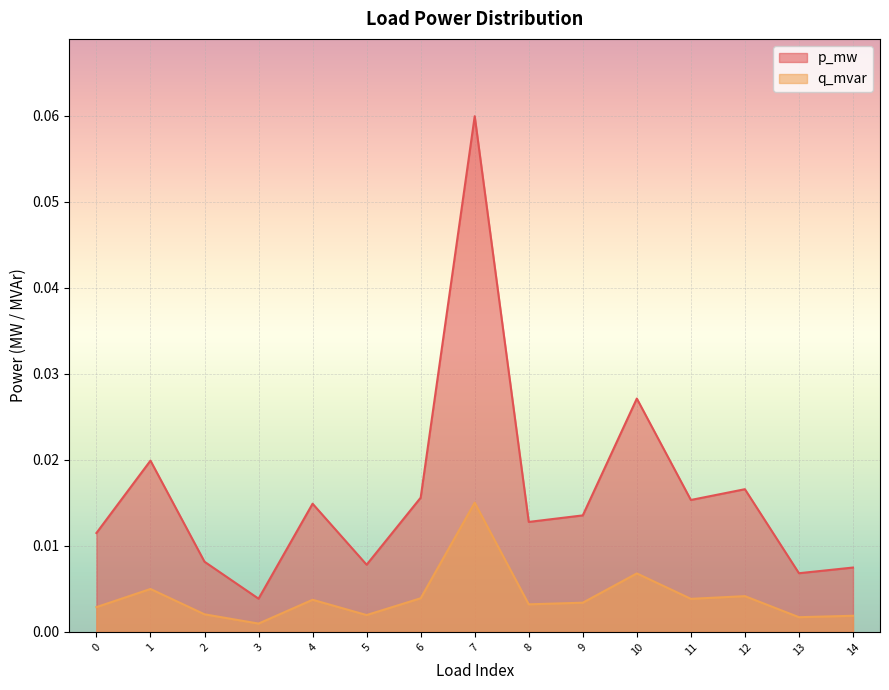

Between 3 and 13, which series saw the biggest shift?

p_mw